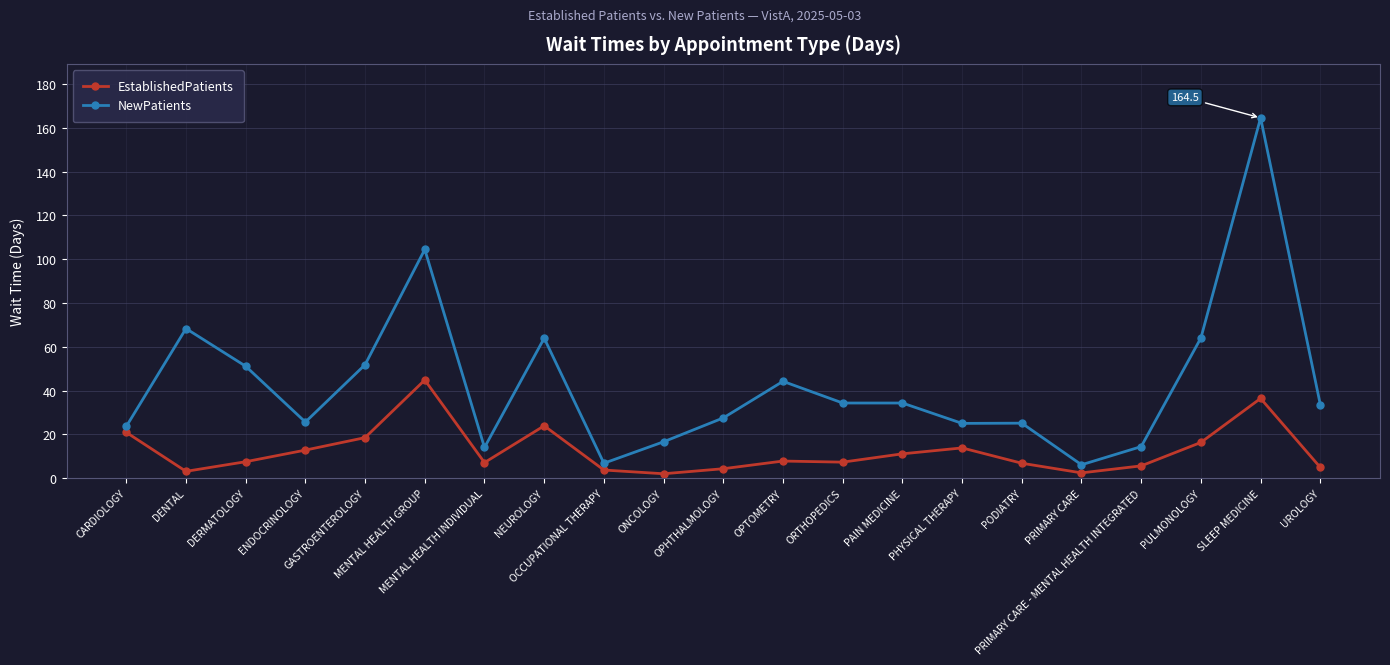

What is the difference between the highest and lowest values at ONCOLOGY?

14.6